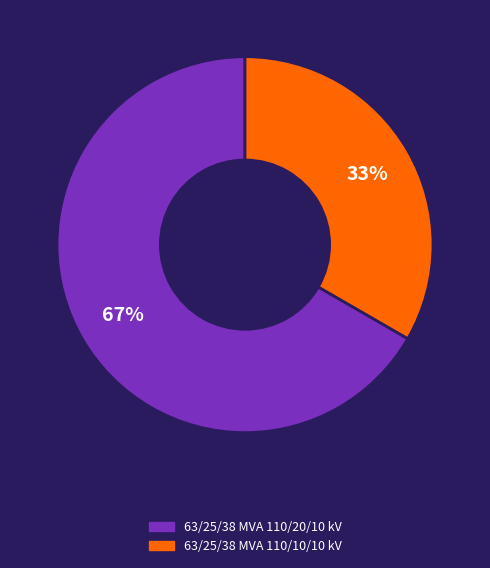

Combined, do 63/25/38 MVA 110/10/10 kV and 63/25/38 MVA 110/20/10 kV account for over 50%?

Yes